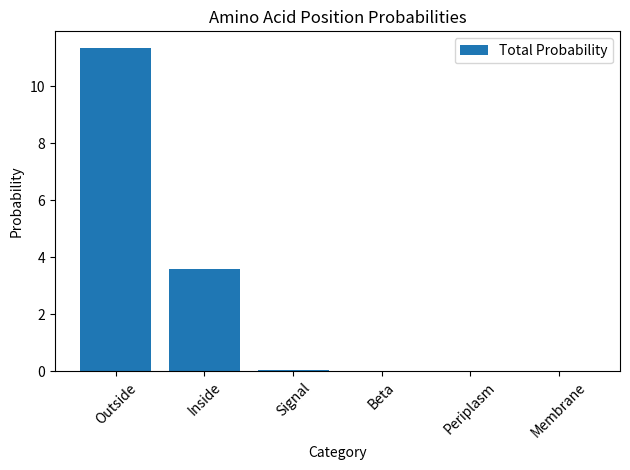

At which category does the chart reach its peak across all series?

Outside